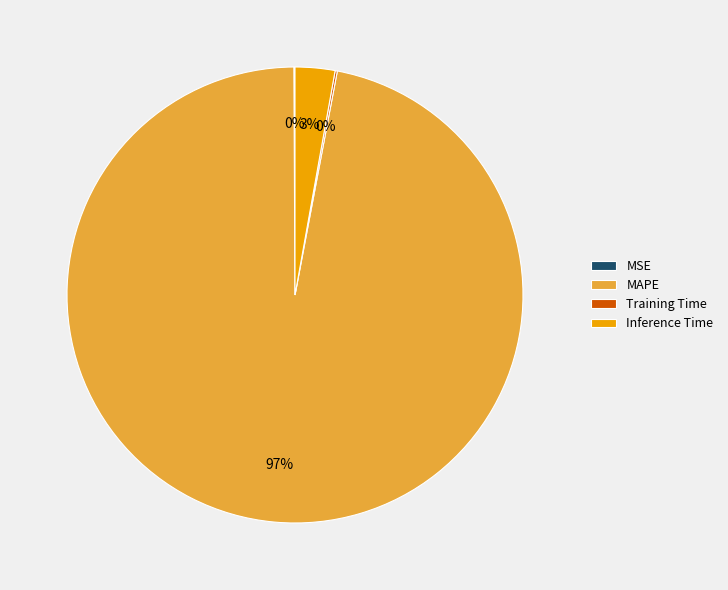

What is the majority slice?

MAPE